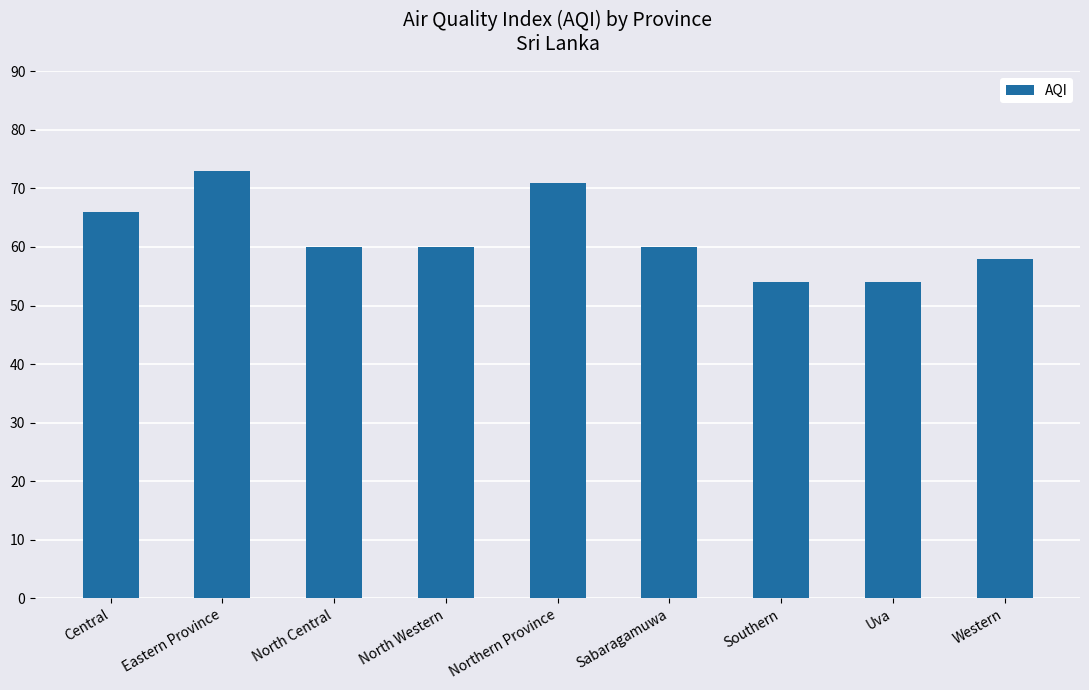

What is the label of the 8th bar from the right?

Eastern Province